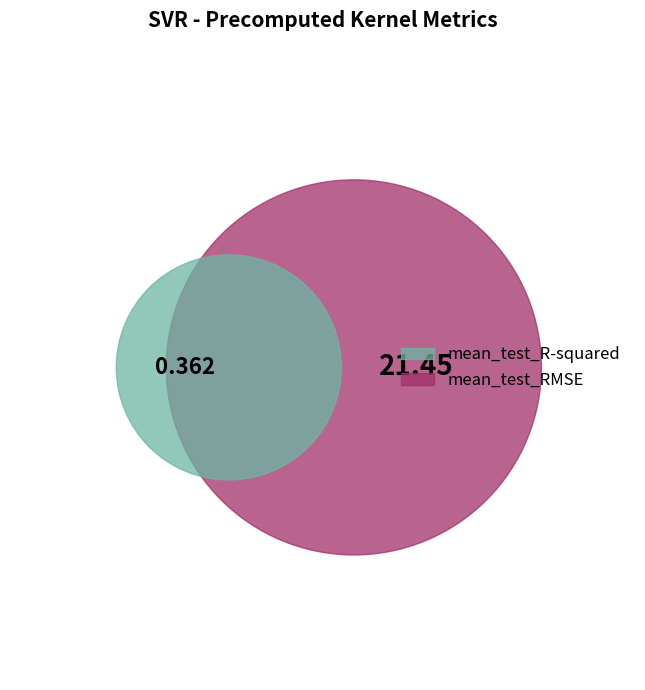

Which slice is the largest?

mean_test_RMSE